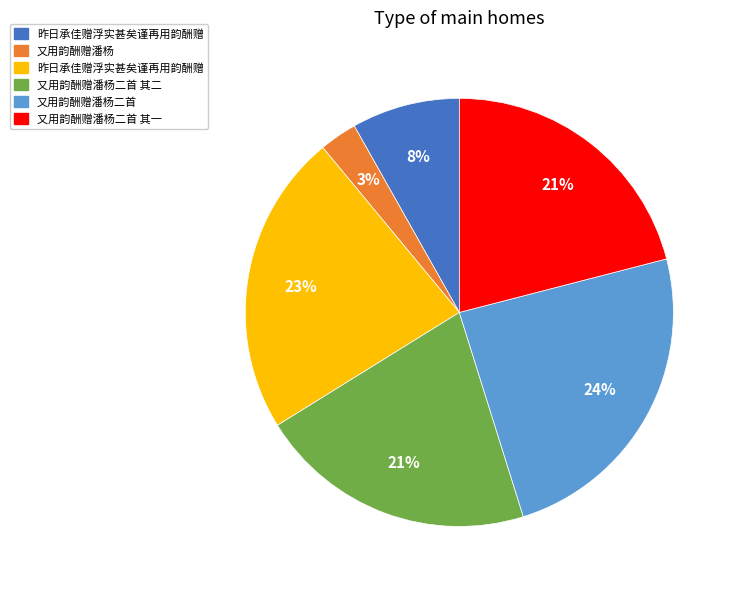

Count the number of slices in the pie.

6